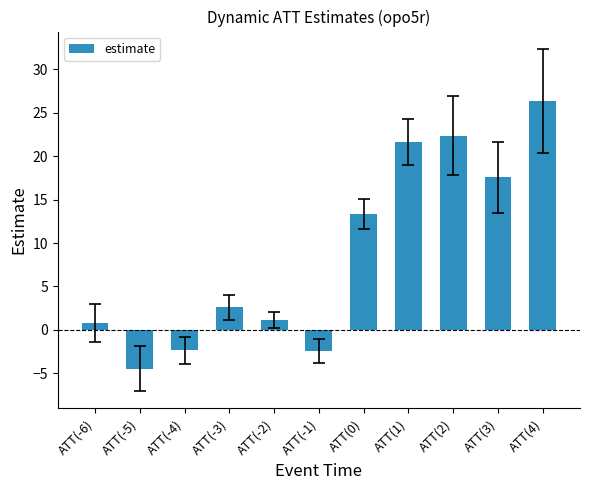

What is the difference between the maximum and minimum values?

30.8